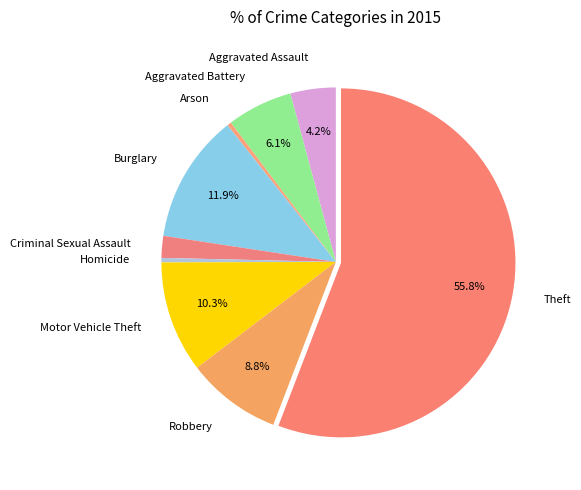

Which has a higher value, Arson or Criminal Sexual Assault?

Criminal Sexual Assault